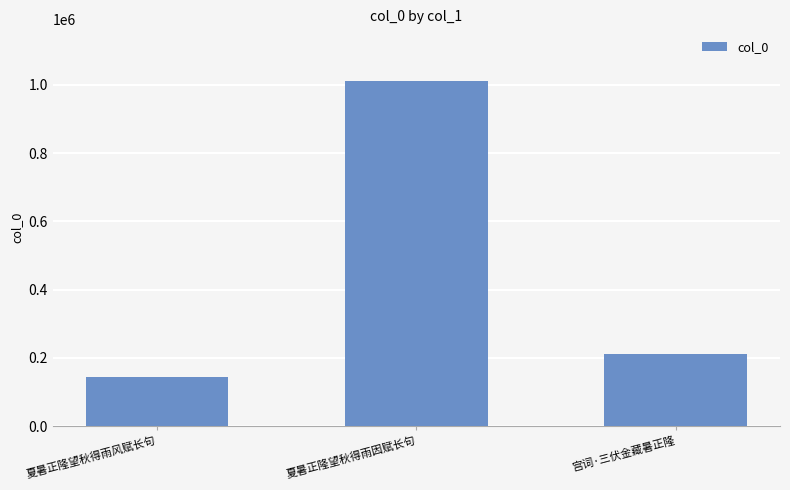

Between 夏暑正隆望秋得雨因赋长句 and 宫词·三伏金藏暑正隆, which is larger?

夏暑正隆望秋得雨因赋长句